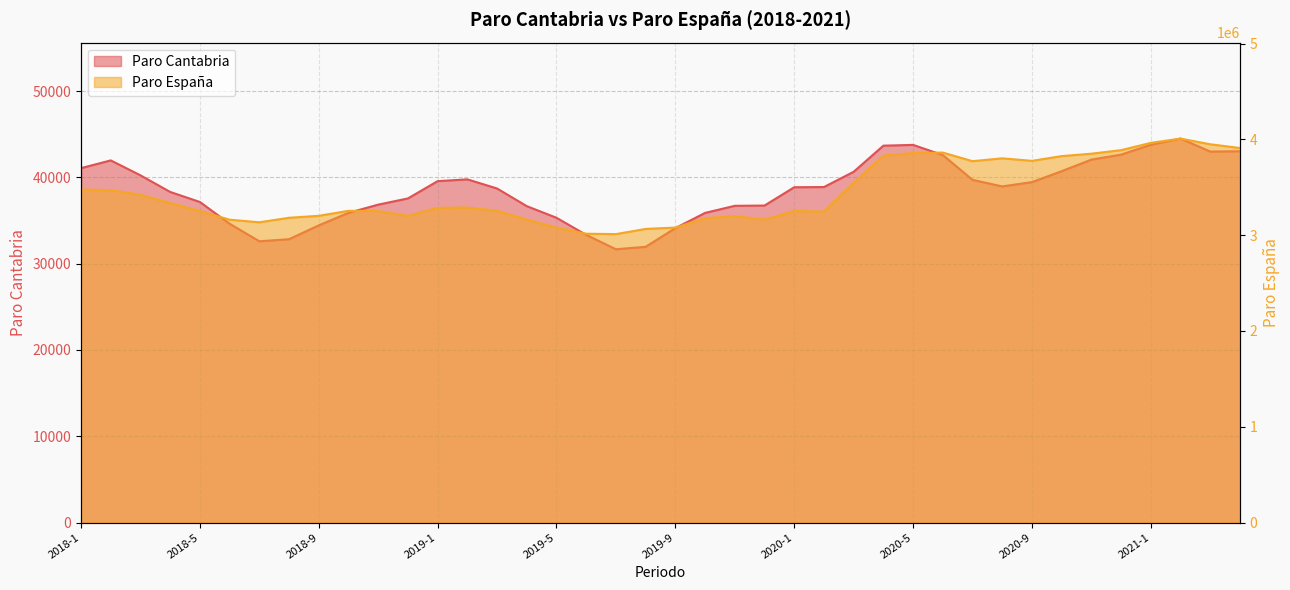

The Paro España series shows 3079491 at 2019-5. True or false?

True